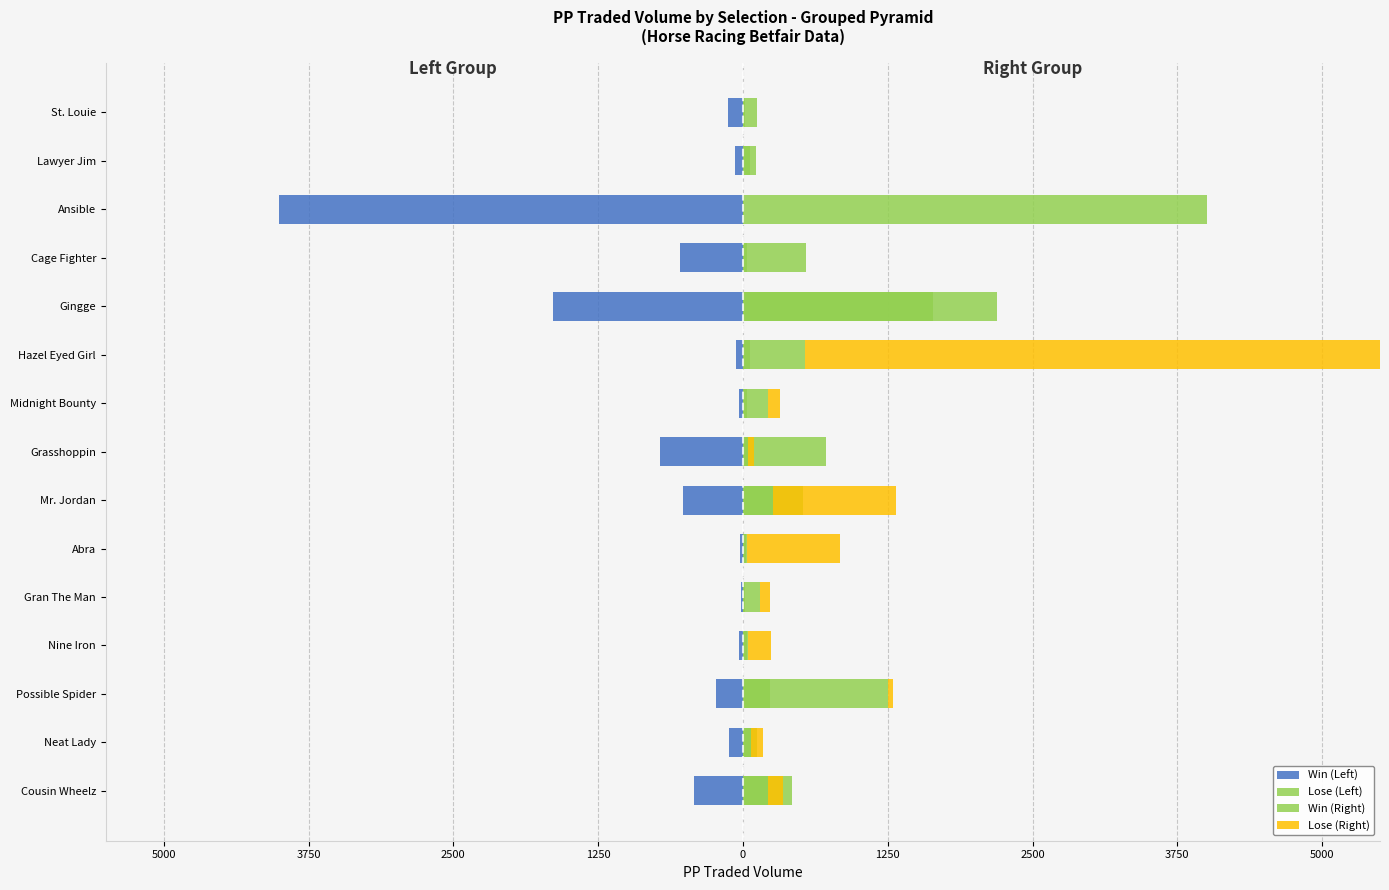

What is the difference between the maximum and minimum values in the Win (Left) series?

3987.3